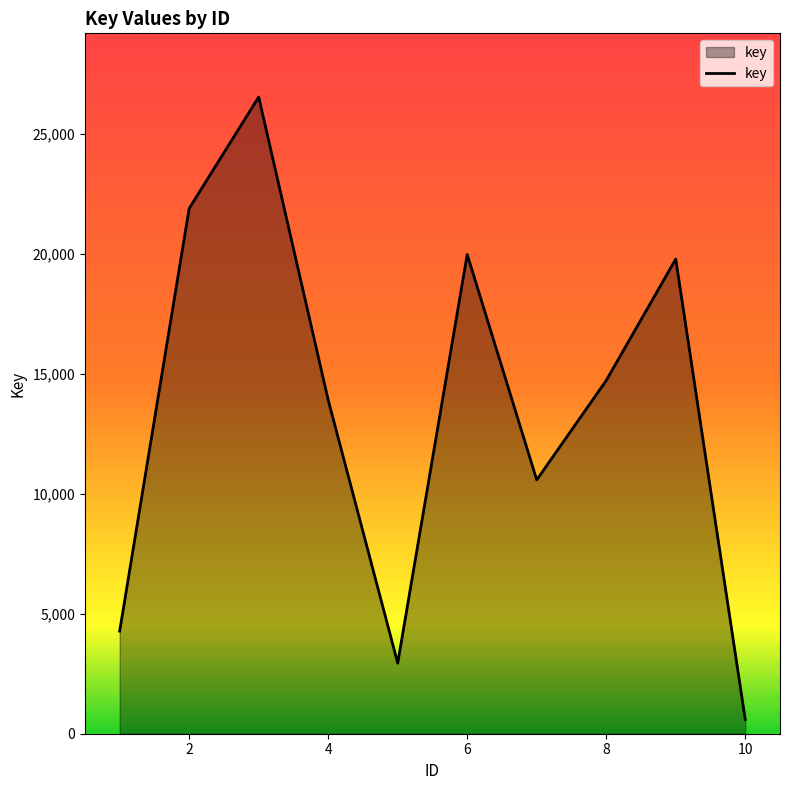

What is the maximum value shown in the chart?

26539